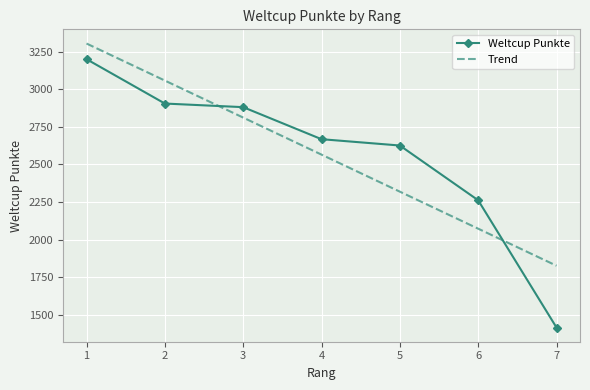

Which series changed the most between 4 and 7?

Weltcup Punkte